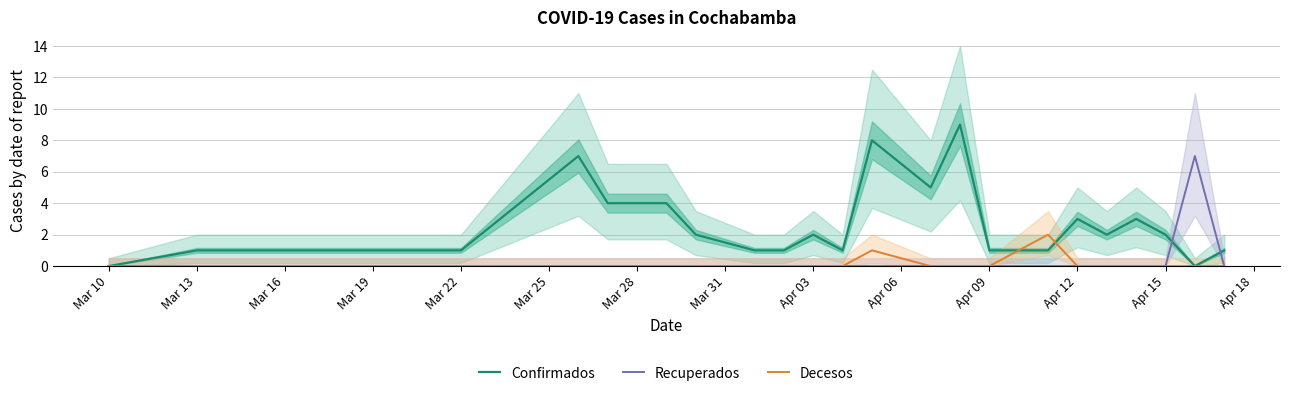

The value of Recuperados at Apr 12 is 0. True or false?

True